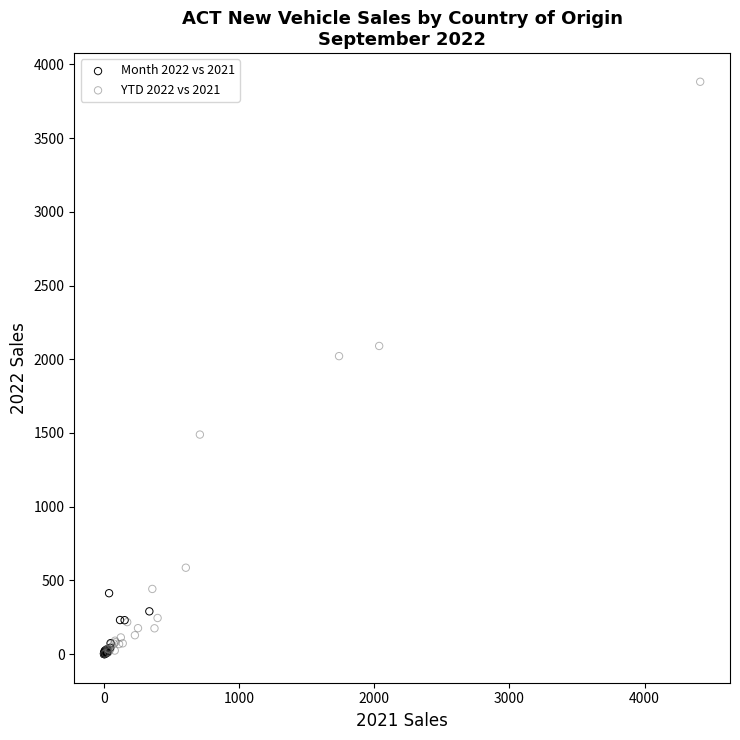

Which series contains the highest Y value?

YTD 2022 vs 2021